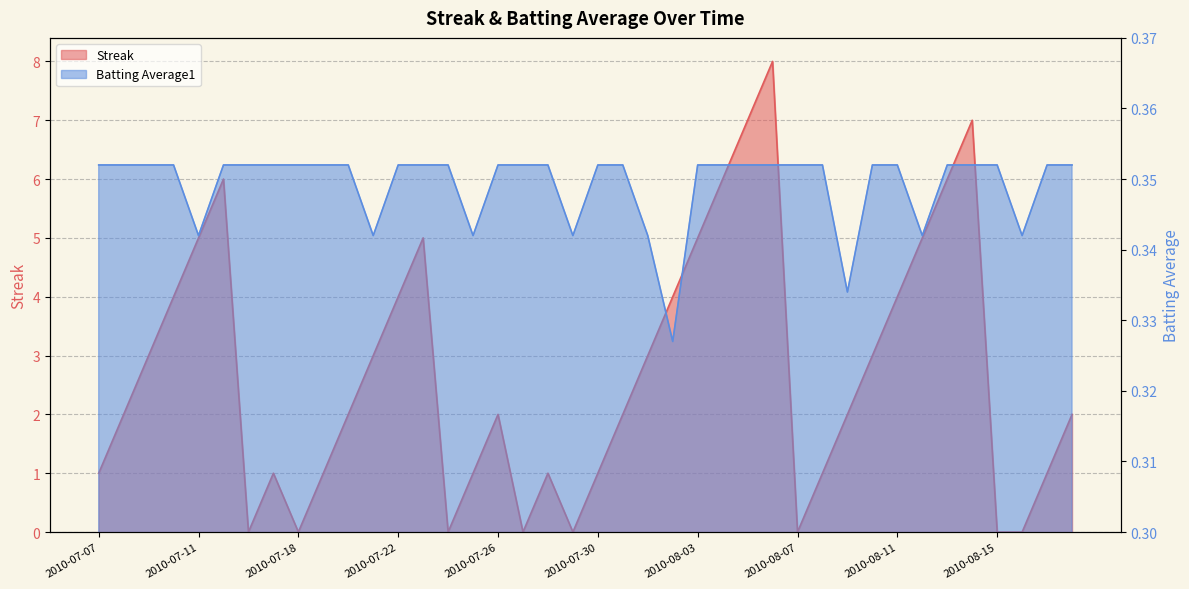

How many times do Batting Average1 and Streak cross each other?

14